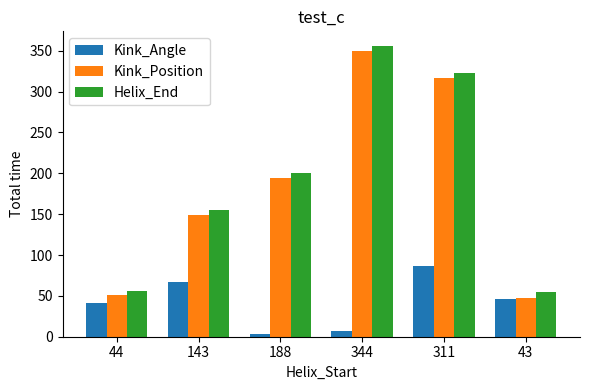

What is the sum of the Kink_Angle values at 43 and 44?

87.0